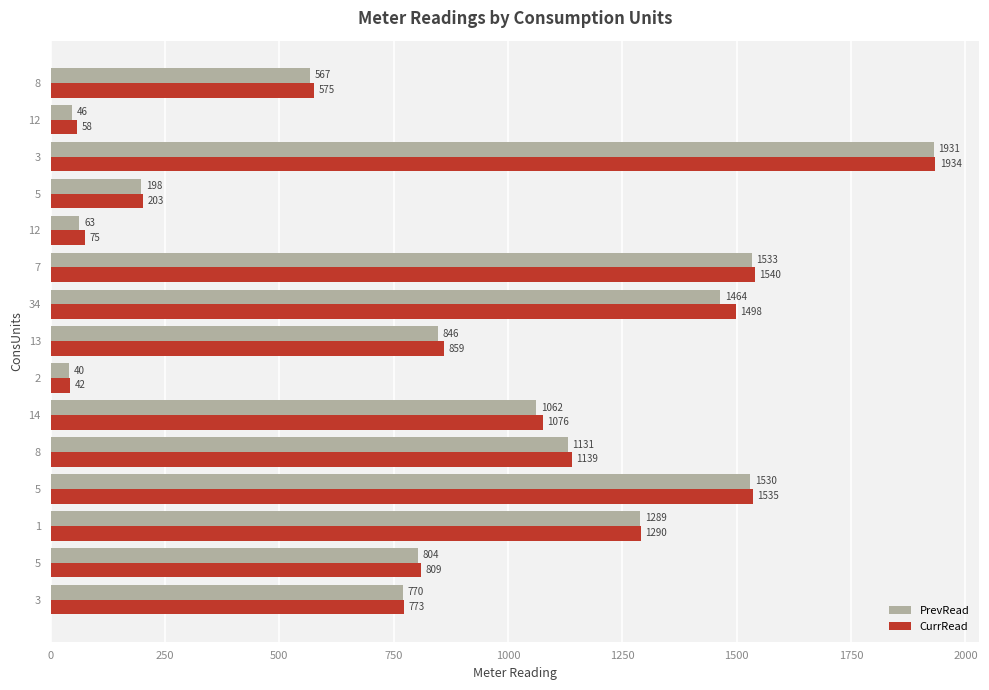

How many categories are shown in the chart?

15